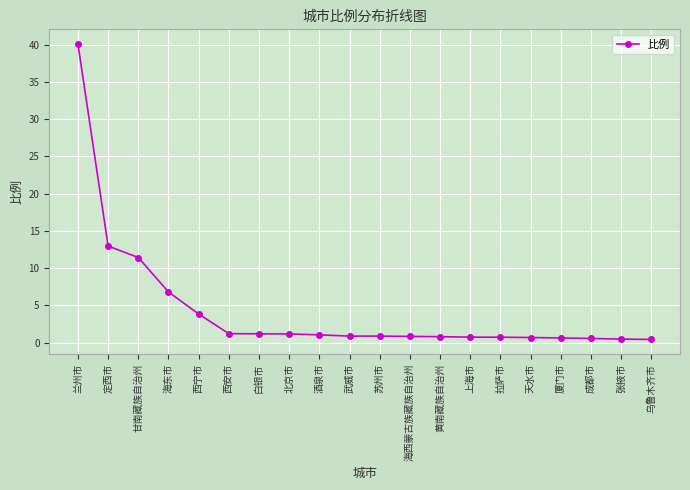

What is the sum of all values?

87.3